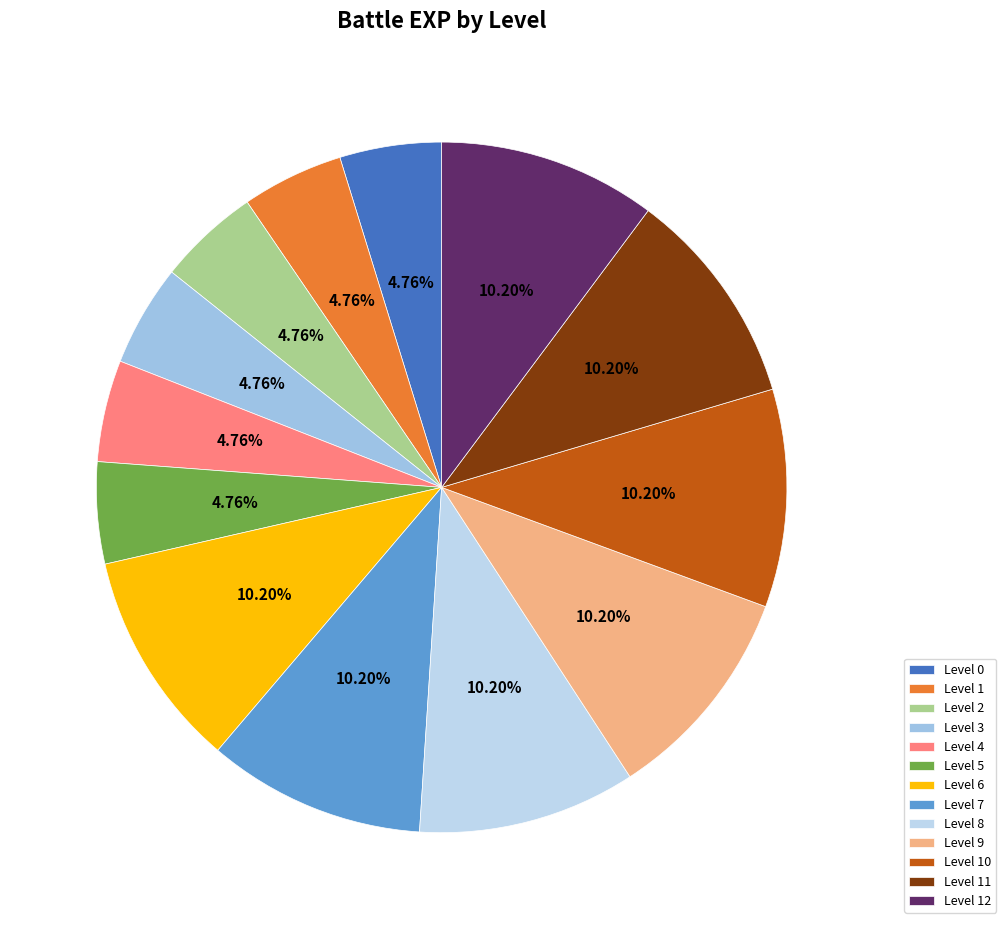

Is there any slice that represents more than half of the pie?

No